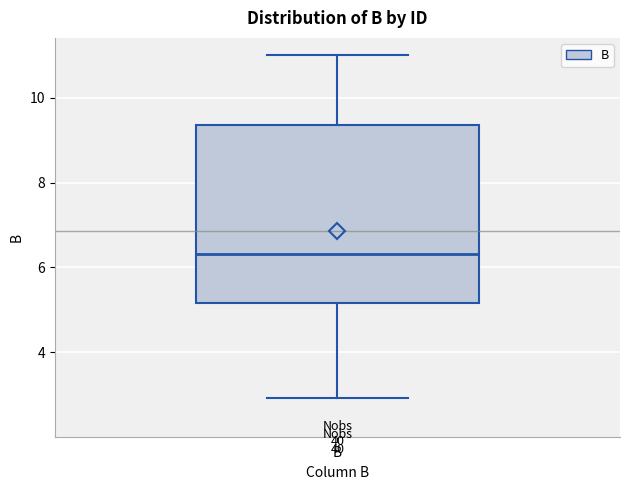

Where does the median line of the box for B sit on the y-axis? The values are not printed on the chart, so give them approximately, as read against the axis.

6.4